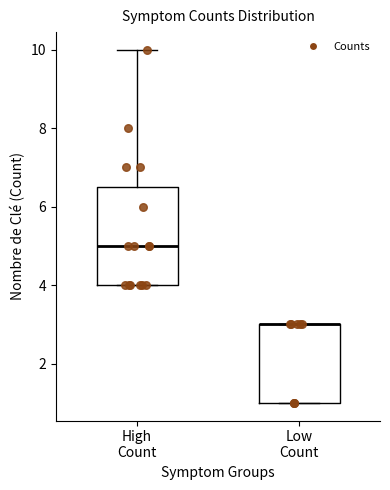

Reading left to right, transcribe this box plot: for each box, give where its median line is, the range the box spans, and where its two whiskers end, as read against the y-axis. The values are not printed on the chart, so give them approximately, as read against the axis.

High Count: median 5.0, box 4.0 to 6.6, whiskers 4.0 to 10.0
Low Count: median 3.0 (drawn on the box's upper edge), box 1.0 to 3.0, whiskers 1.0 to 3.0